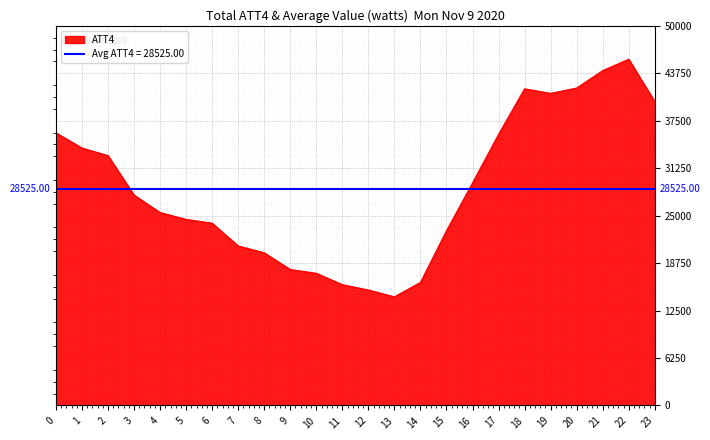

How many interior local peaks (higher than both neighbors) does the data have?

2